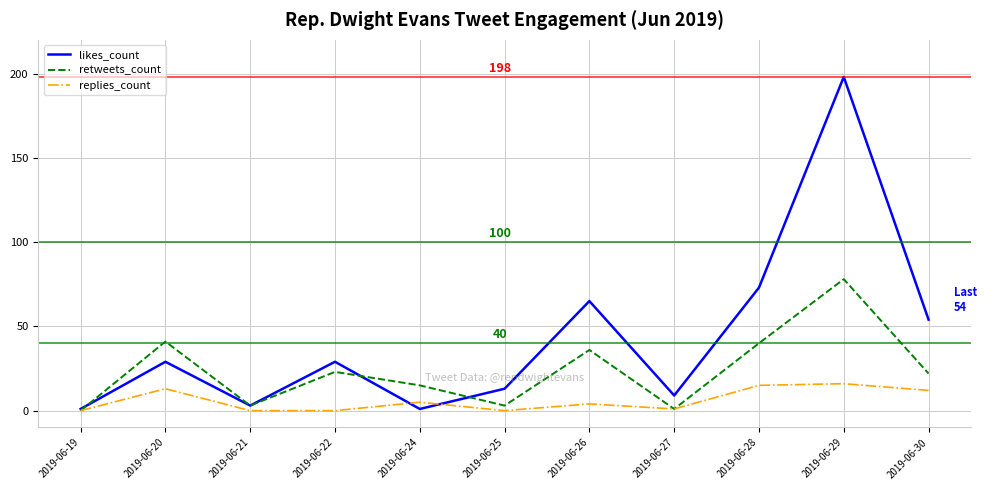

In likes_count, how many points are higher than both neighbors (excluding endpoints)?

4